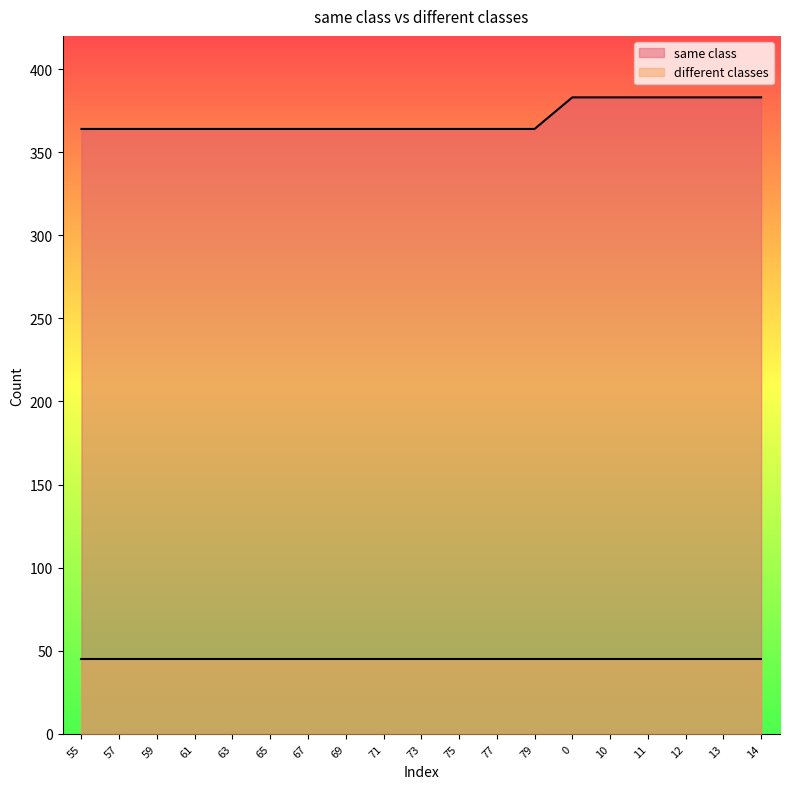

What is the maximum value for same class?

383